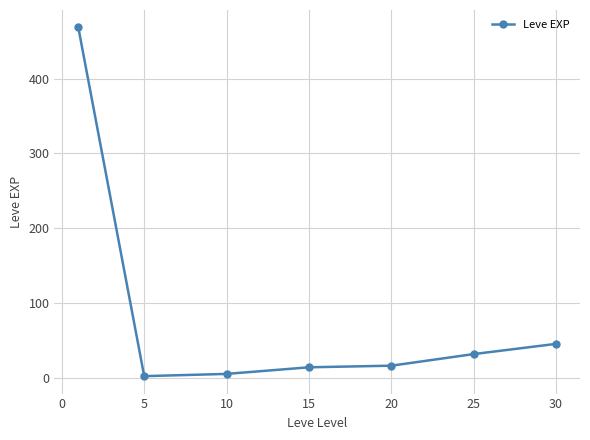

What is the value of the 7th point from the left?

45.5